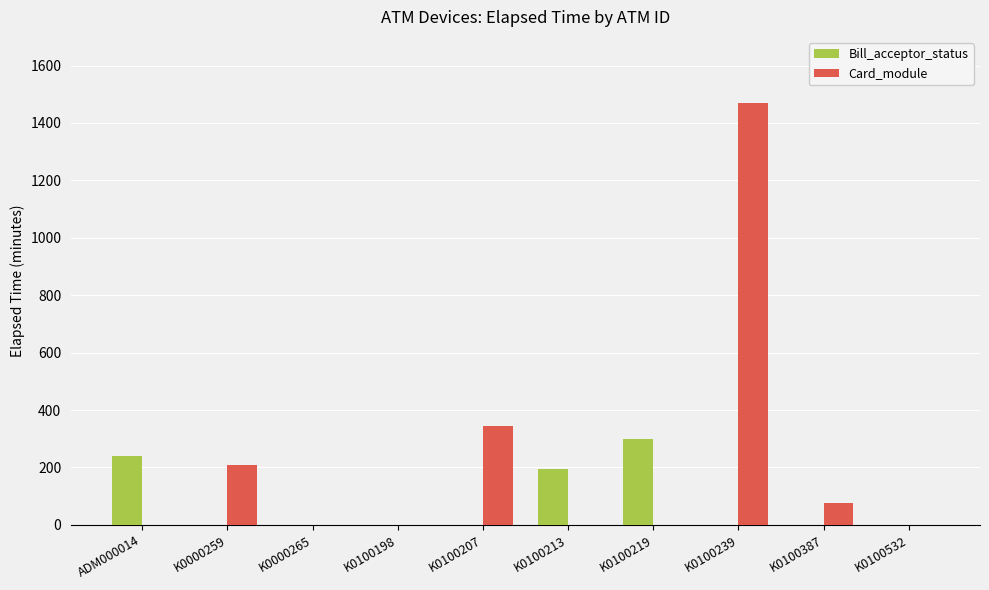

What are all the series names shown in the legend?

Bill_acceptor_status, Card_module